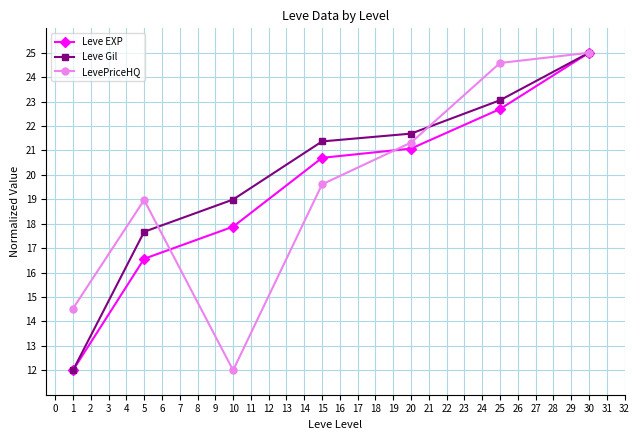

What is the total value across all series at 10?

48.9